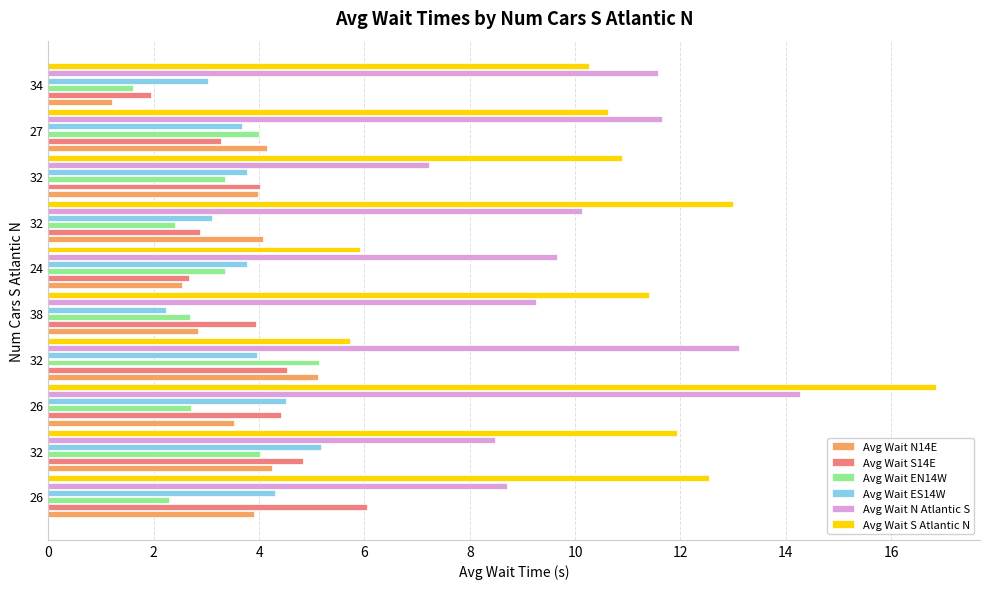

Count the number of categories in the chart.

10